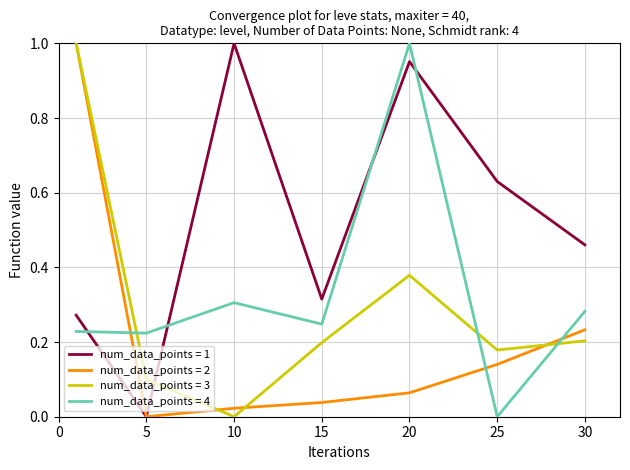

How many lines are shown in the chart?

4